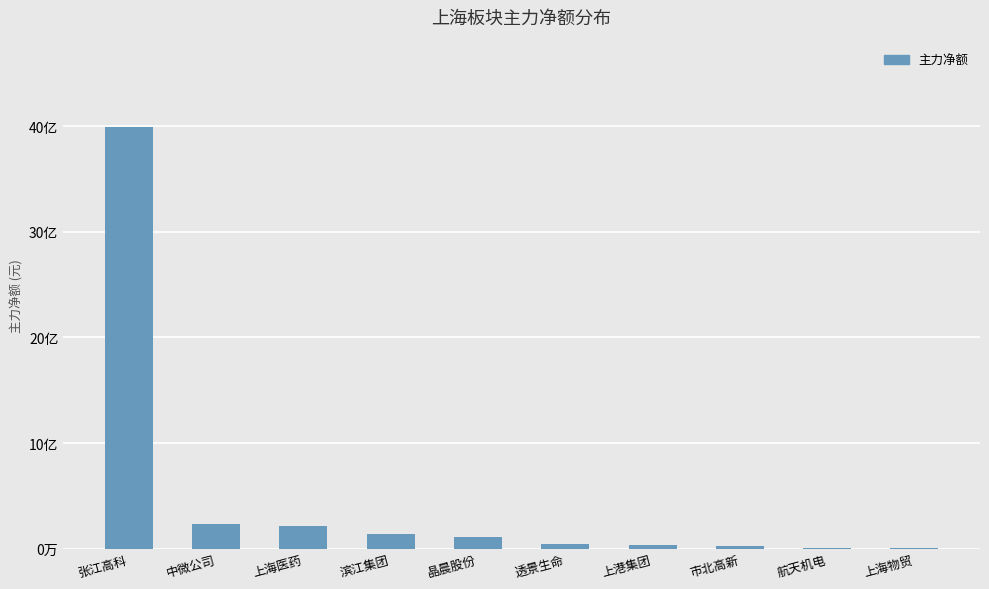

Reading right to left, extract all data points from this chart.

671803	765148	2079636	3630630	4232584	11279261	14092769	21104803	23605347	399398748